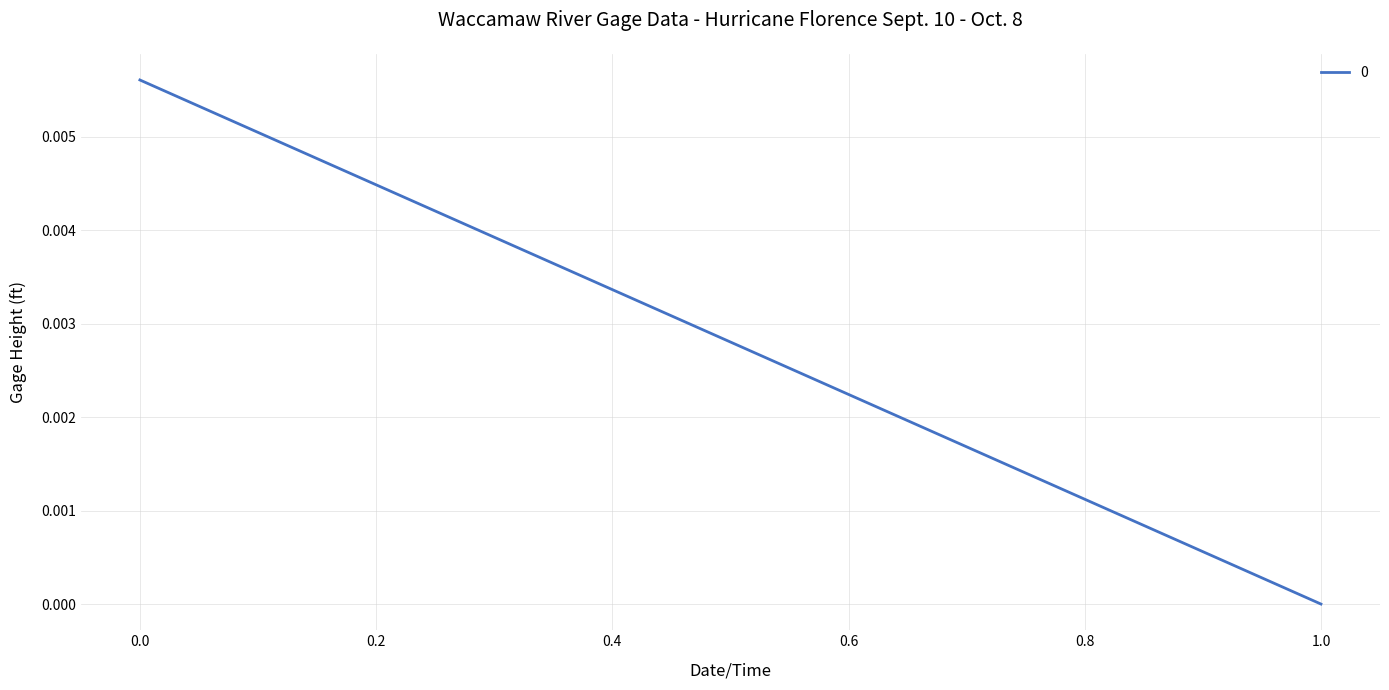

Is this an area chart (filled region under the line)?

No